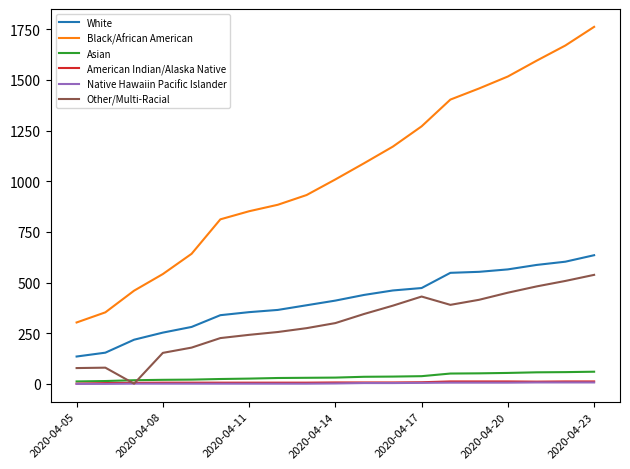

What is the maximum value for White?

635